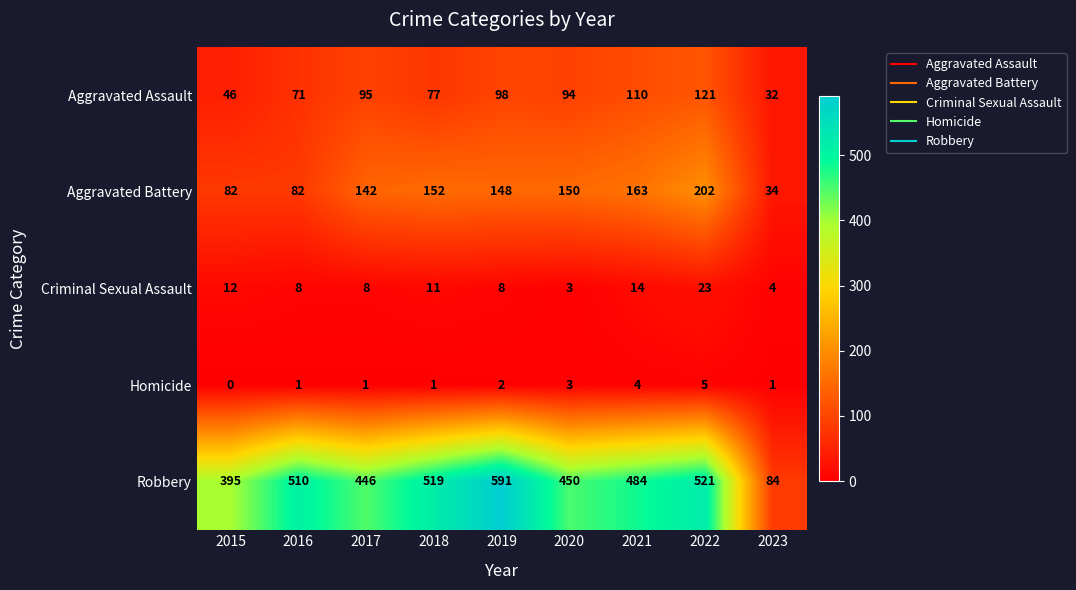

What is the difference between the second highest and minimum values in the Aggravated Battery series?

129